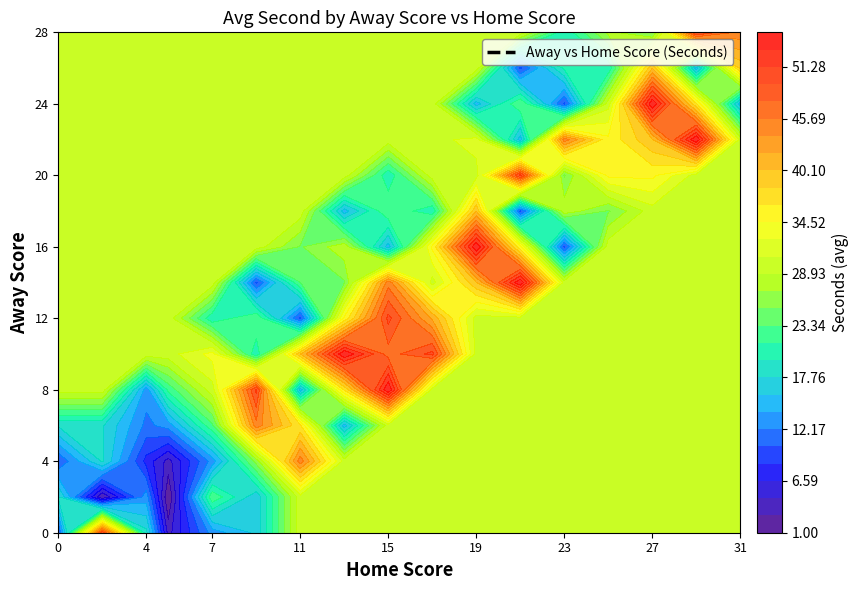

Between 2 and 5, which is larger?

2